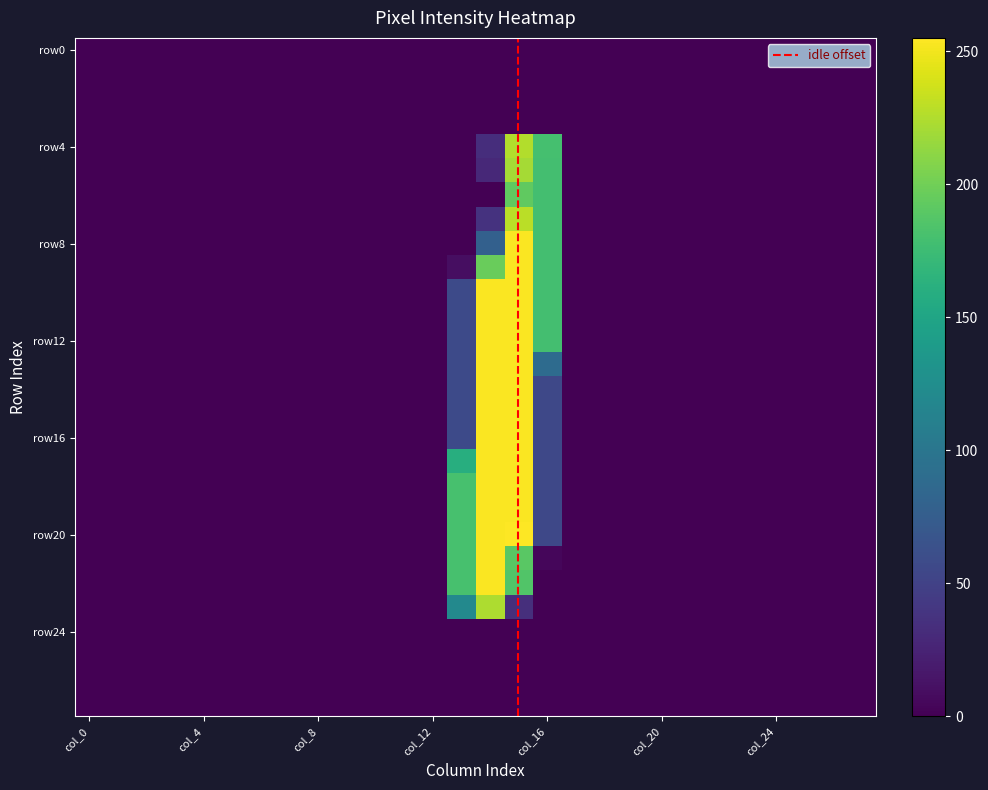

At which category is the sum across all series the highest?

15